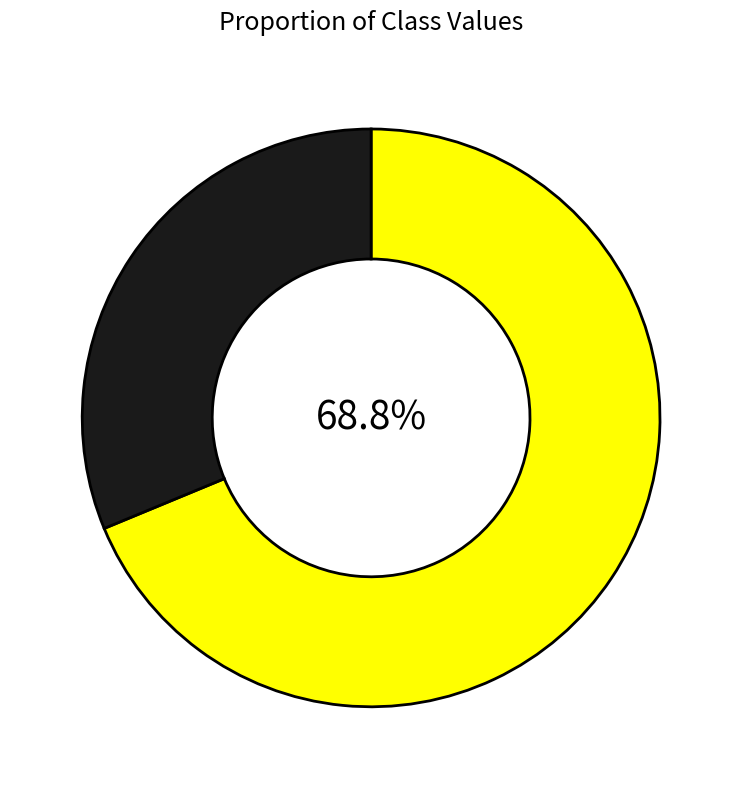

Is there a majority slice in this chart?

Yes